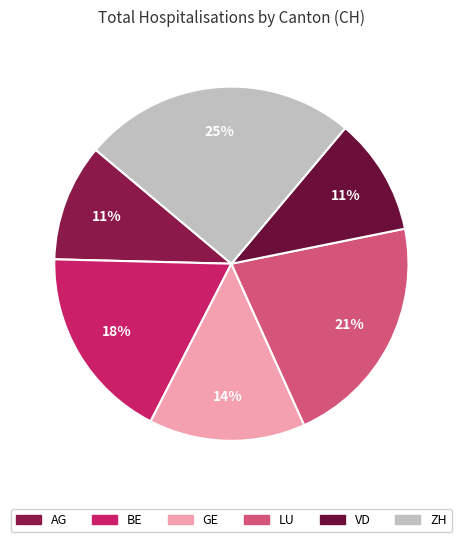

Is AG the majority of the pie?

No